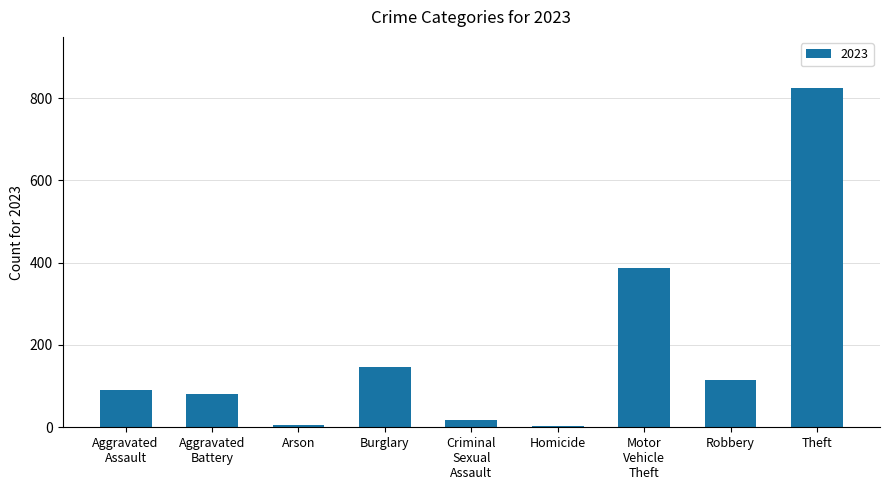

What is the sum of all values?

1672